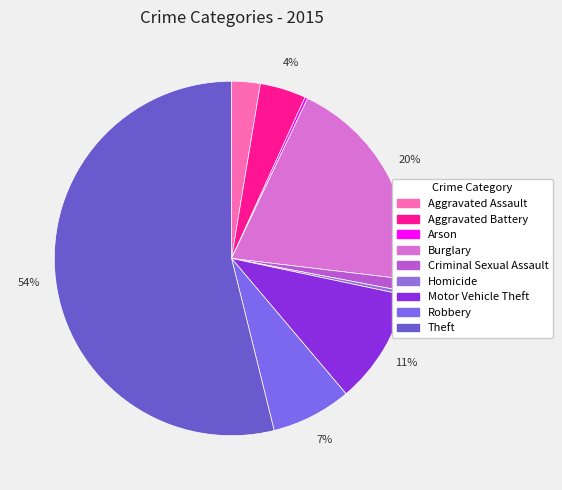

How many segments does this pie chart have?

9